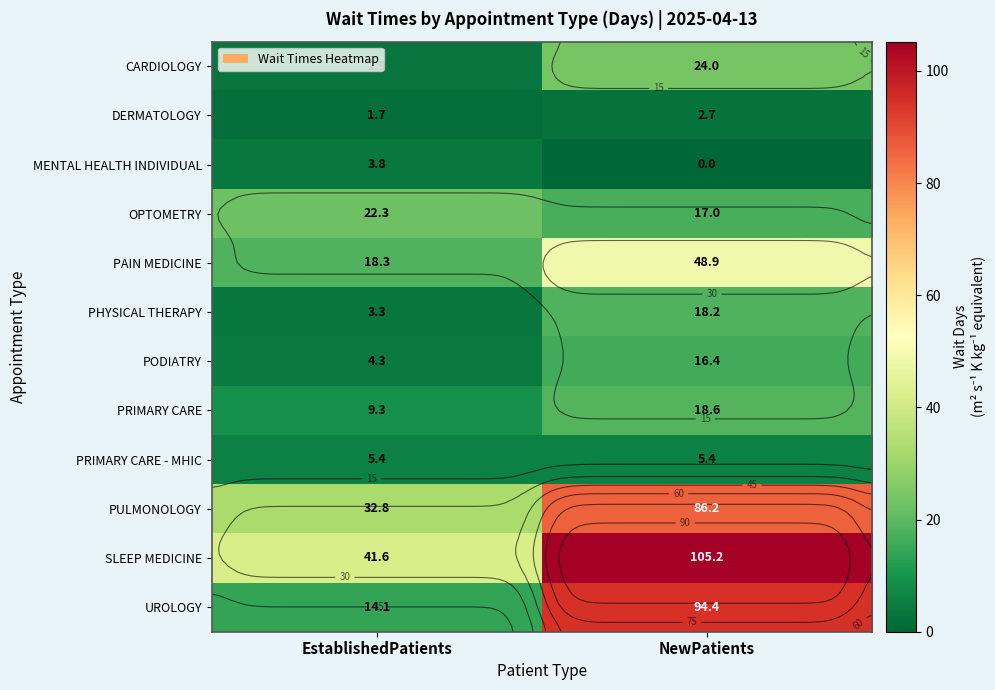

The value of PAIN MEDICINE at EstablishedPatients is 18.3. True or false?

True